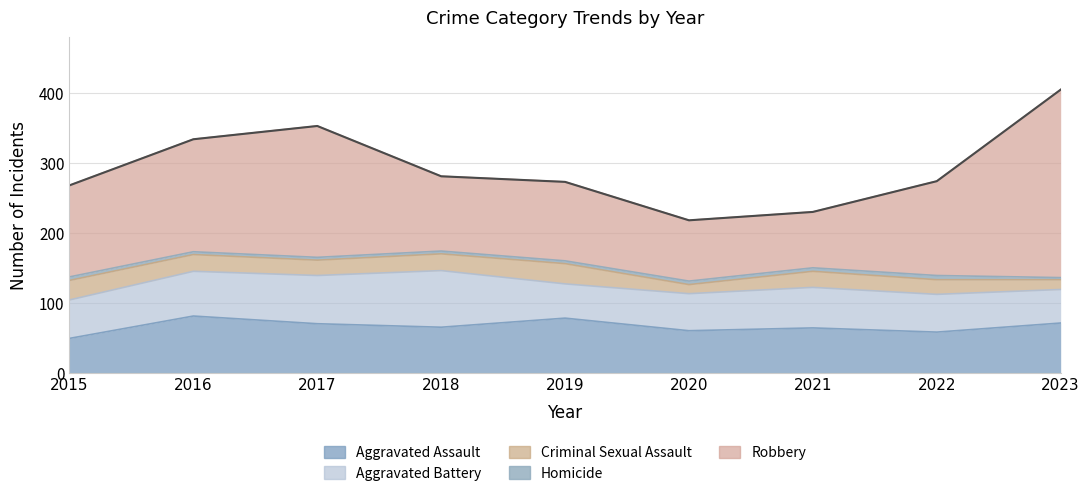

Which series has the widest spread of values?

Robbery